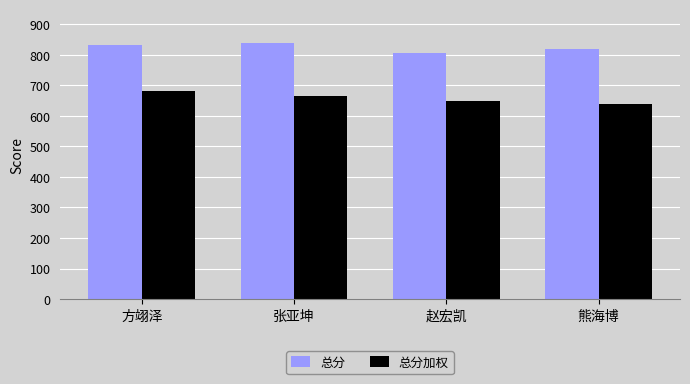

How many bars are there in each group?

2